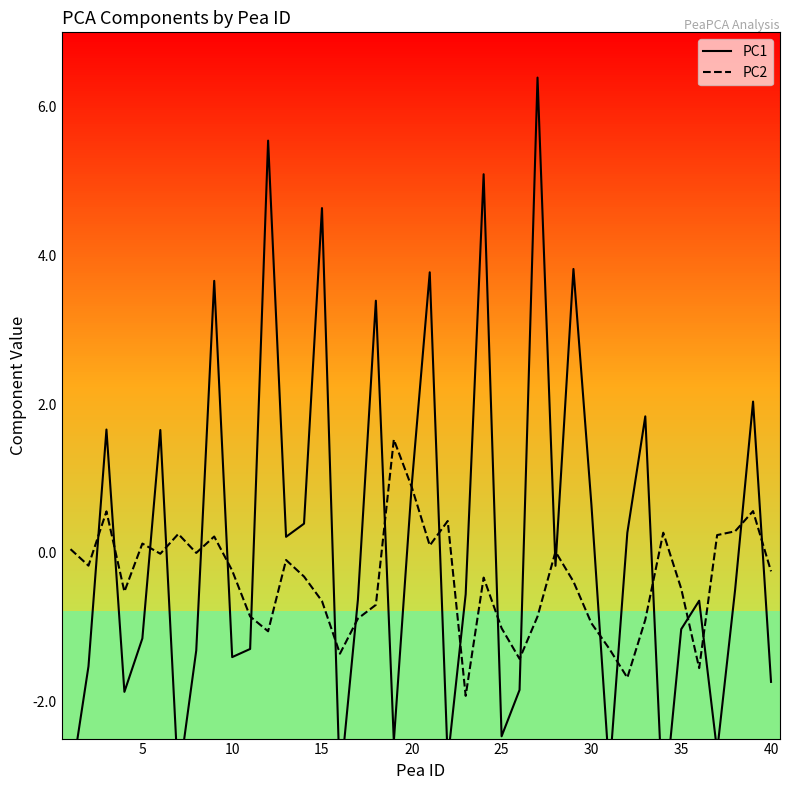

How many intersections are there between PC1 and PC2?

24